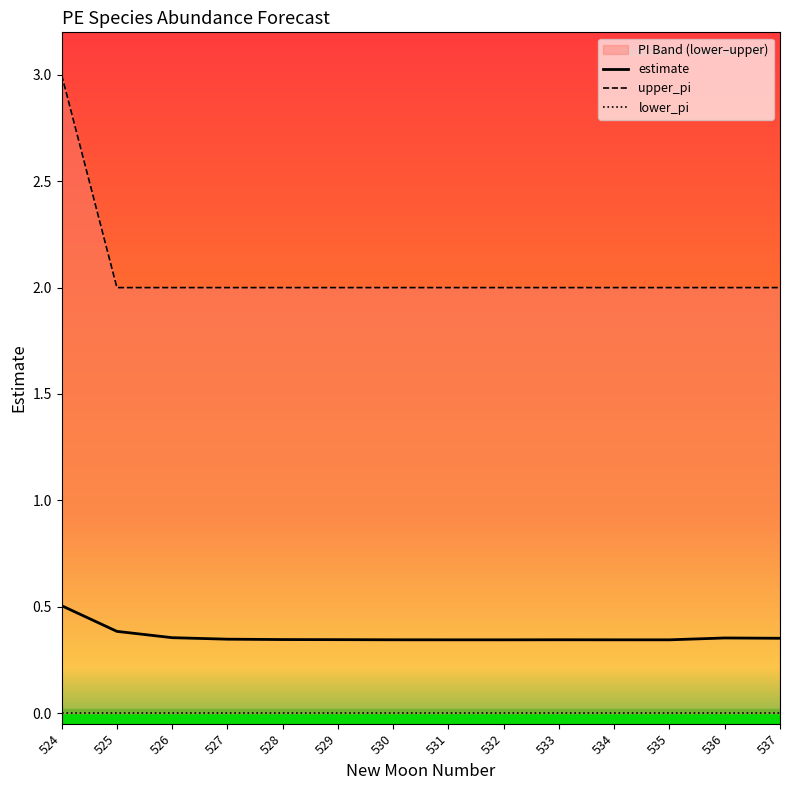

At which label is estimate closest to 0?

532